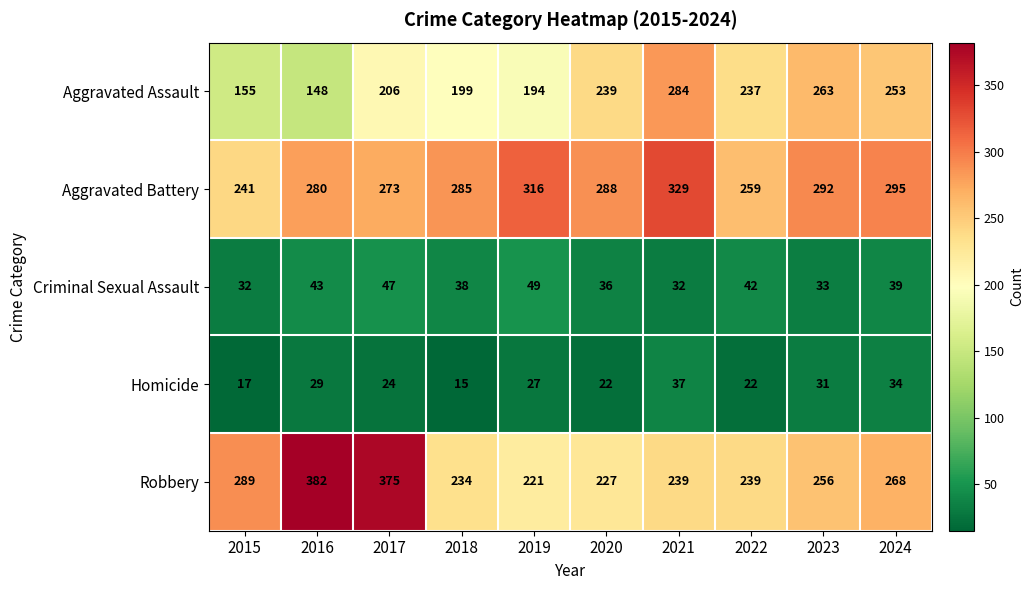

What is the difference between the second highest and minimum values in the Robbery series?

154